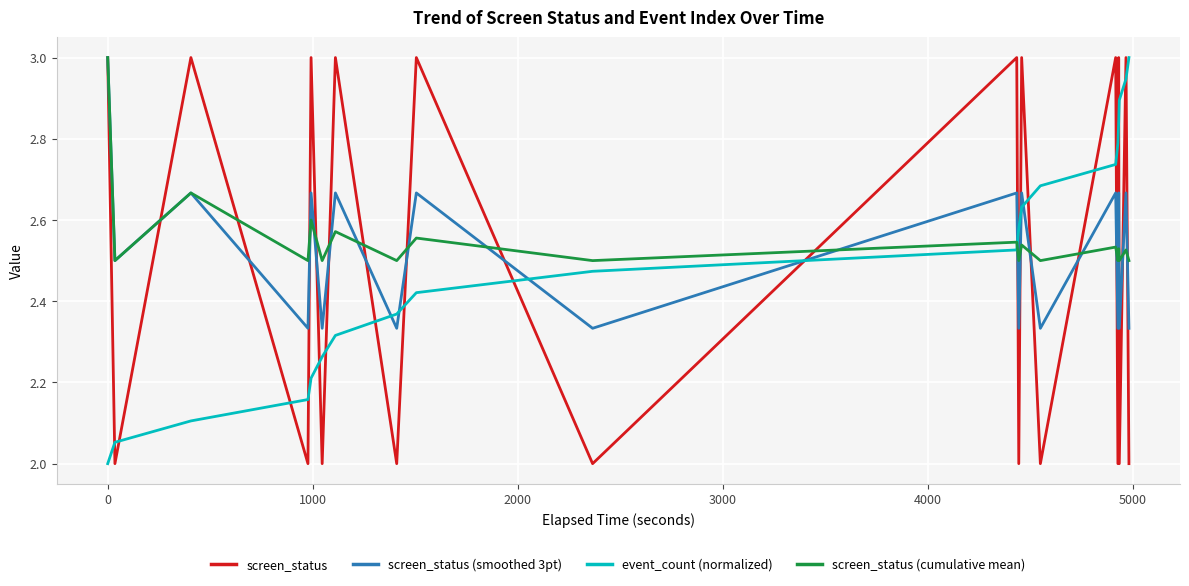

What is the minimum value shown in the chart?

2.0